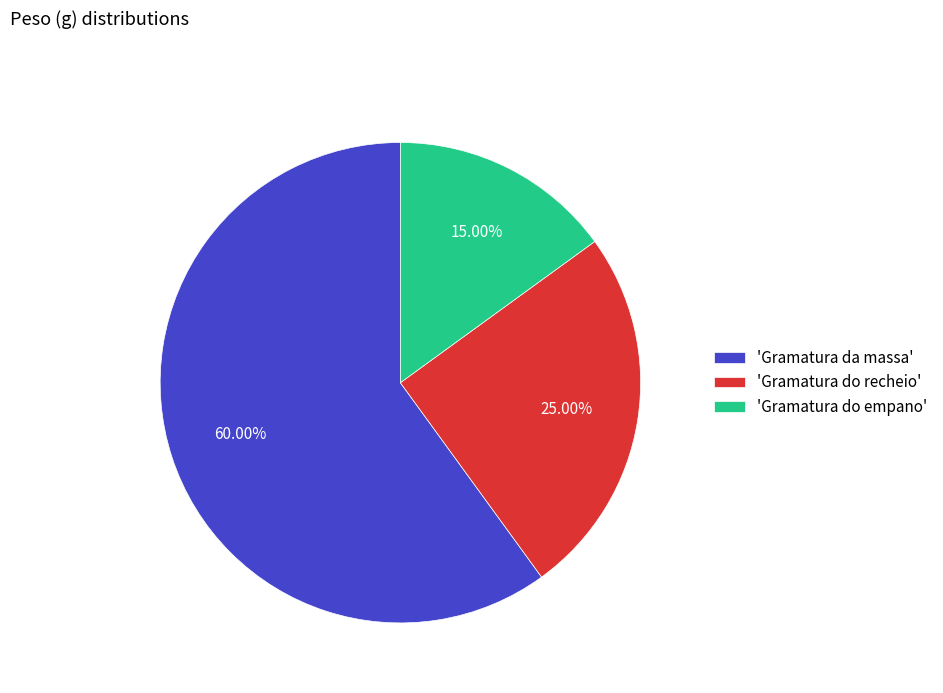

Rank the categories by value from highest to lowest.

'Gramatura da massa', 'Gramatura do recheio', 'Gramatura do empano'